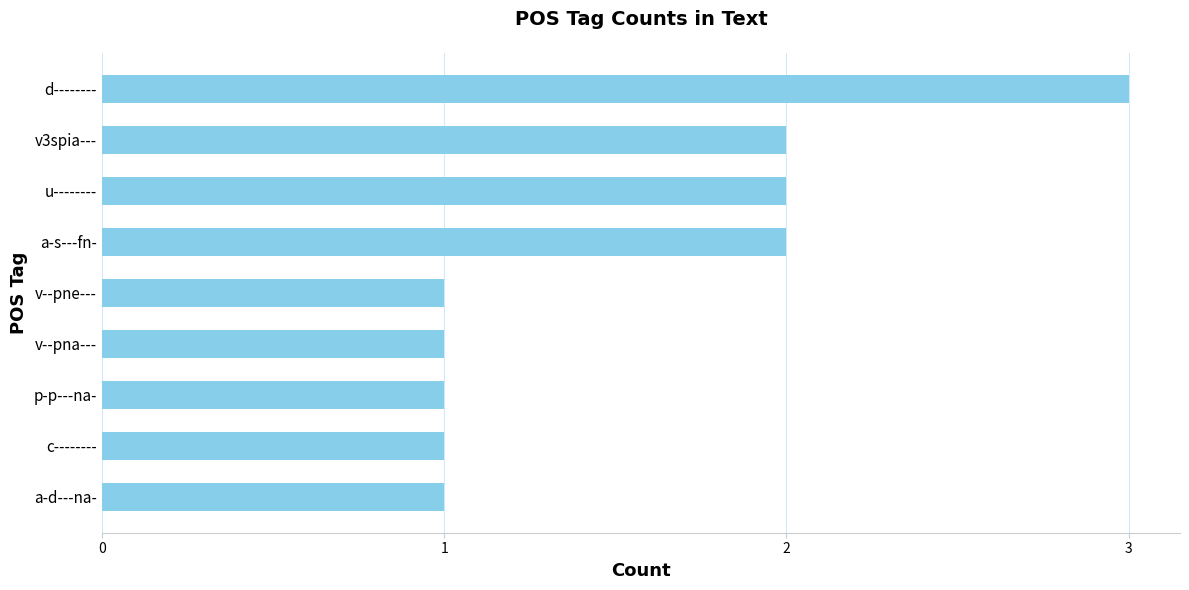

What is the sum of all values?

14